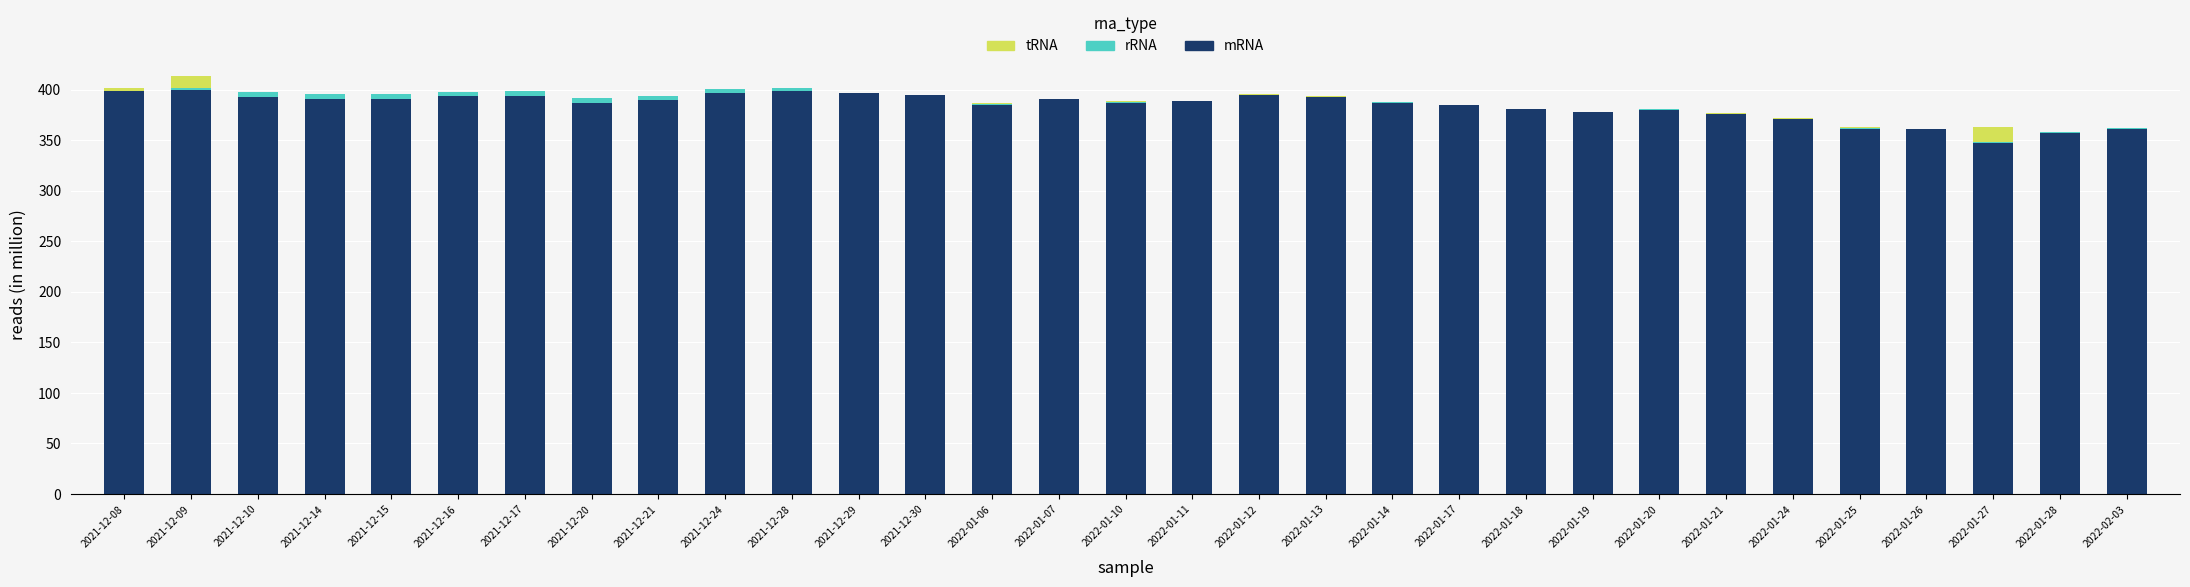

What is the maximum value for mRNA?

399.4